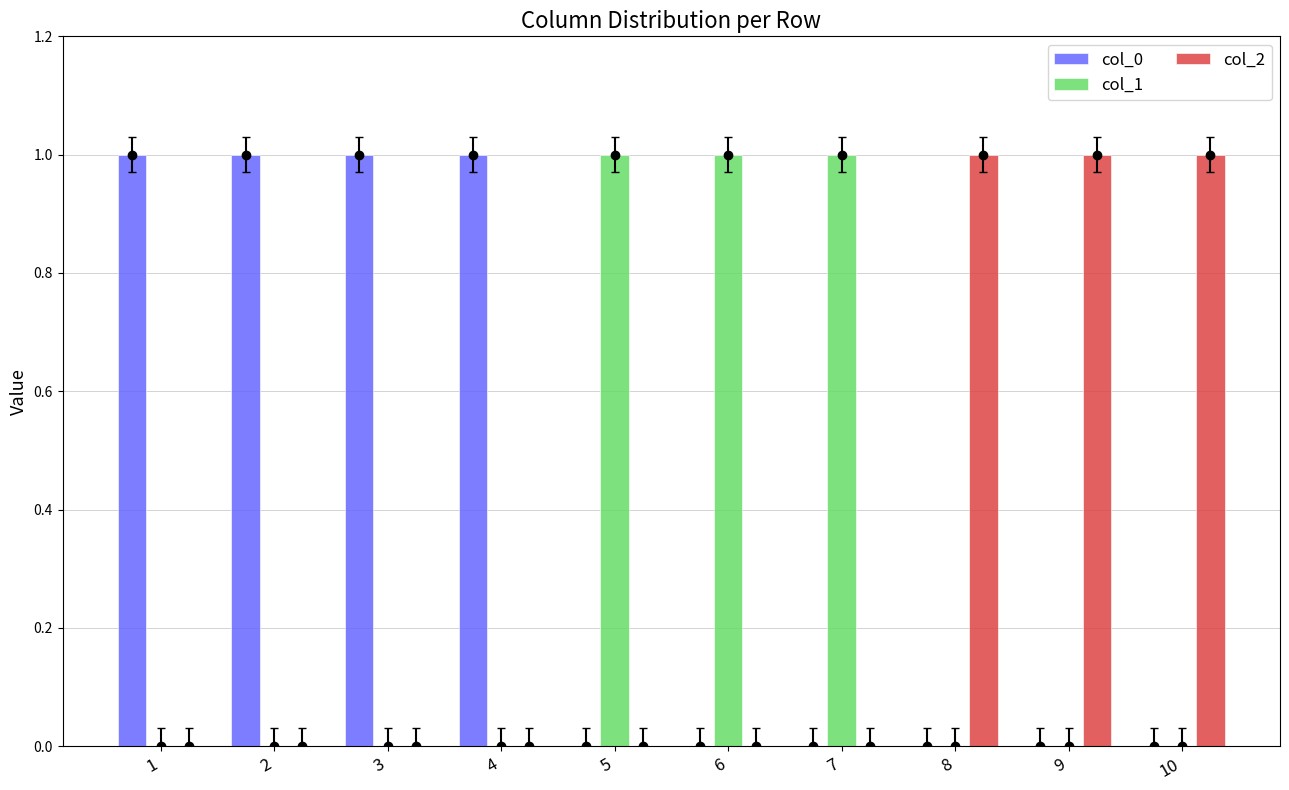

Is it true that col_2 equals 0 at 10?

False